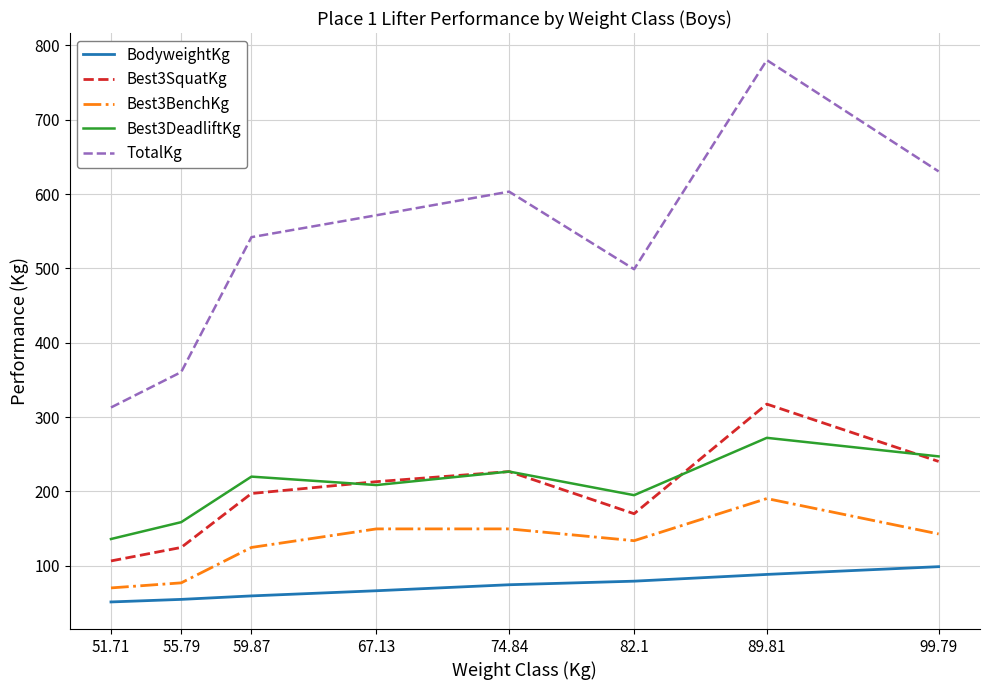

Read the Best3BenchKg value at 51.71.

70.3